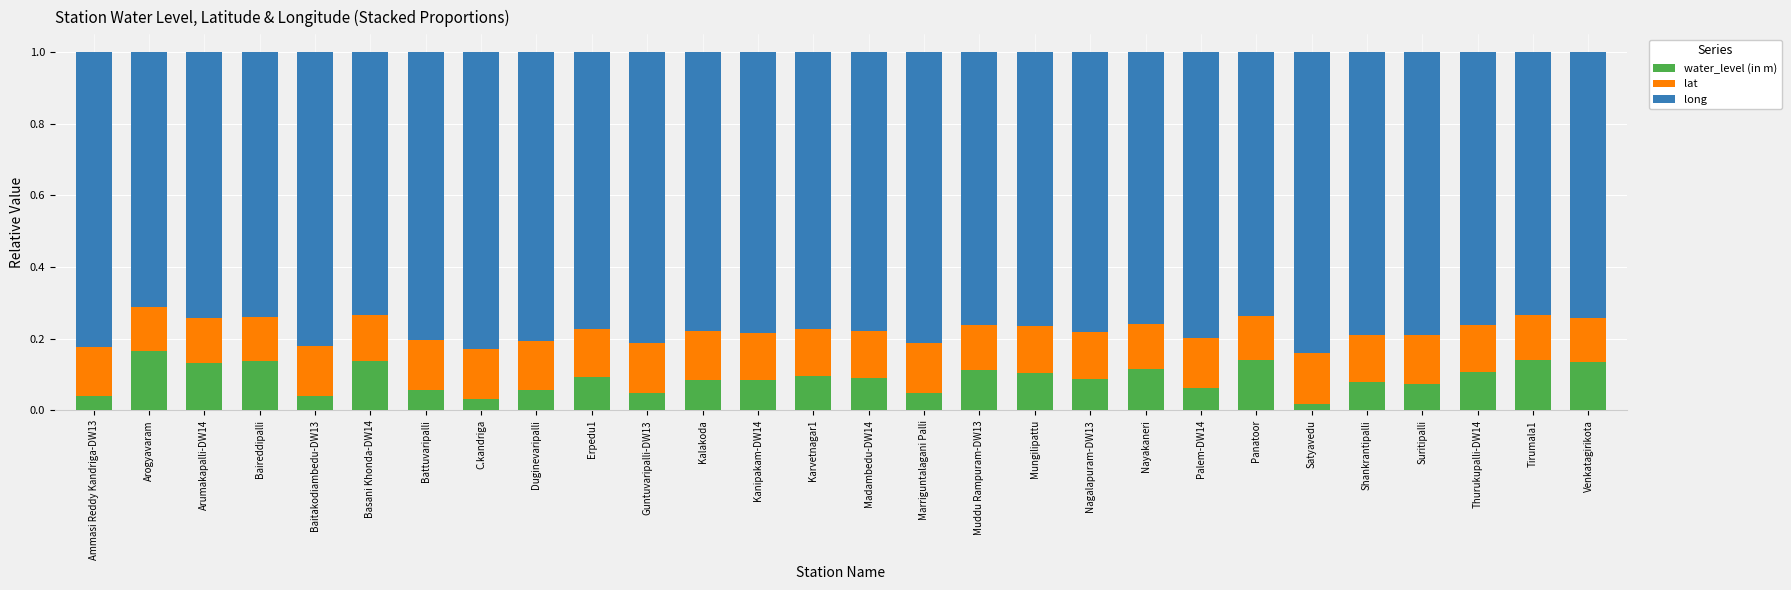

The water_level (in m) series shows 0.1 at Nayakaneri. True or false?

True